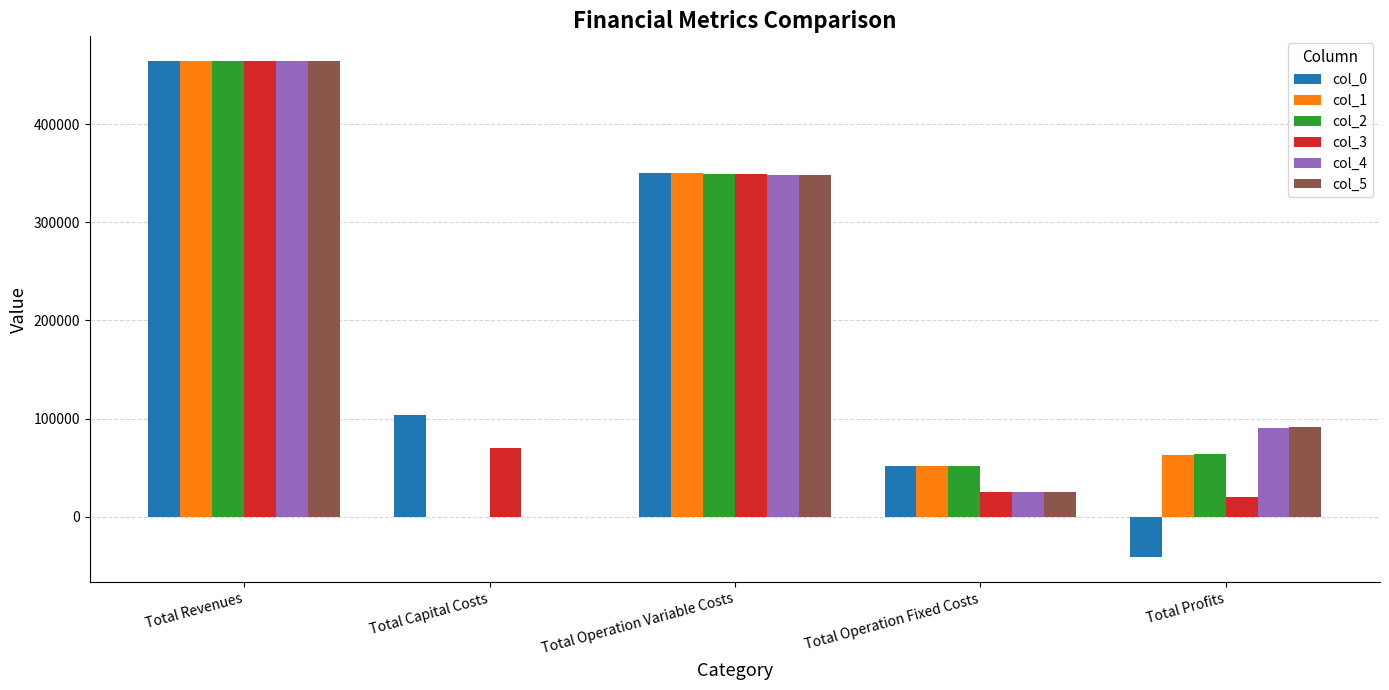

What is the maximum value shown in the chart?

464454.5